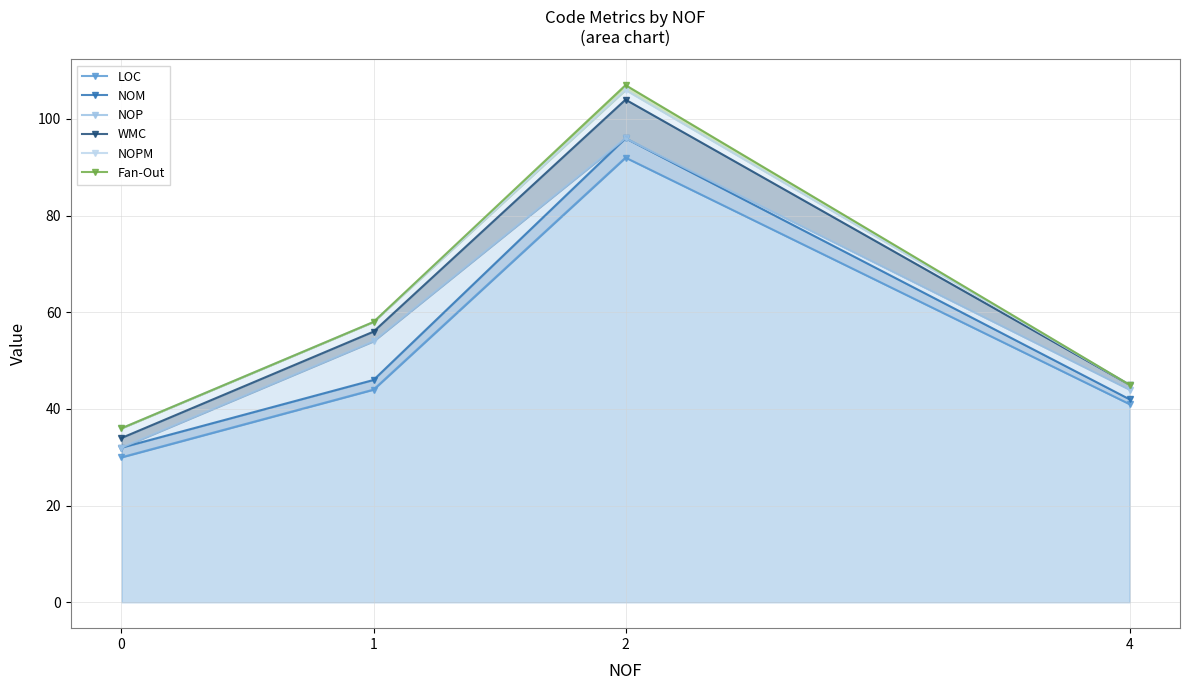

At which label does Fan-Out reach its peak?

2